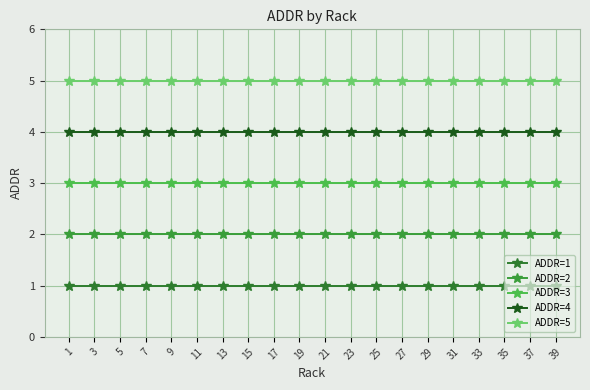

Reading right to left, extract all data points from this chart.

ADDR=1: 39=1	37=1	35=1	33=1	31=1	29=1	27=1	25=1	23=1	21=1	19=1	17=1	15=1	13=1	11=1	9=1	7=1	5=1	3=1	1=1
ADDR=2: 39=2	37=2	35=2	33=2	31=2	29=2	27=2	25=2	23=2	21=2	19=2	17=2	15=2	13=2	11=2	9=2	7=2	5=2	3=2	1=2
ADDR=3: 39=3	37=3	35=3	33=3	31=3	29=3	27=3	25=3	23=3	21=3	19=3	17=3	15=3	13=3	11=3	9=3	7=3	5=3	3=3	1=3
ADDR=4: 39=4	37=4	35=4	33=4	31=4	29=4	27=4	25=4	23=4	21=4	19=4	17=4	15=4	13=4	11=4	9=4	7=4	5=4	3=4	1=4
ADDR=5: 39=5	37=5	35=5	33=5	31=5	29=5	27=5	25=5	23=5	21=5	19=5	17=5	15=5	13=5	11=5	9=5	7=5	5=5	3=5	1=5